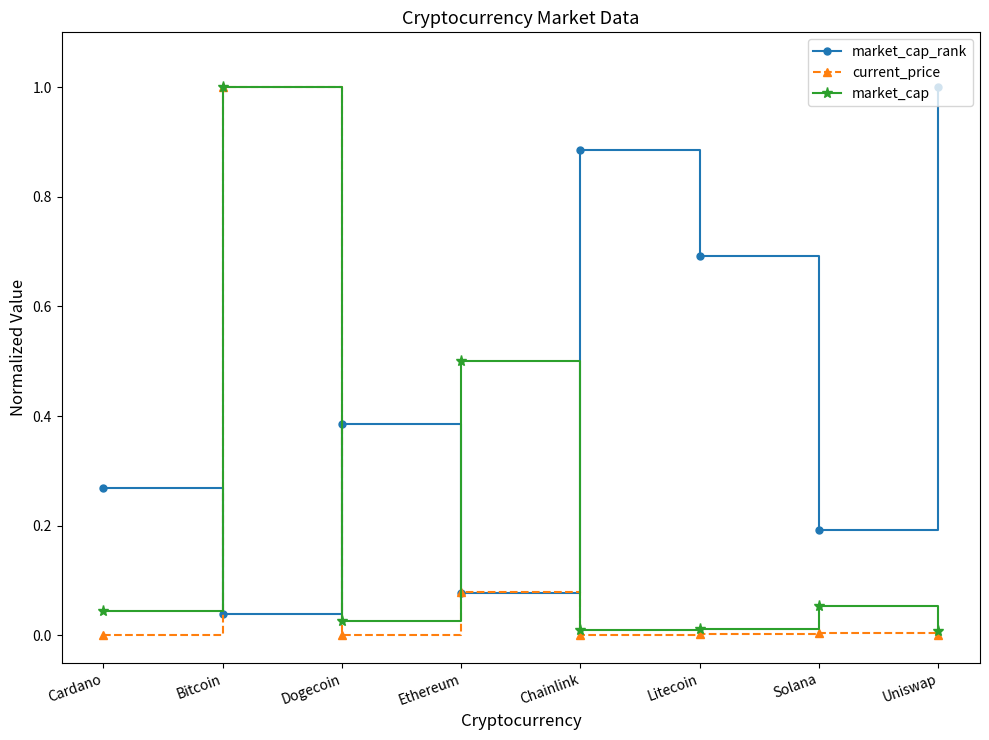

Which series has the largest total across all categories?

market_cap_rank